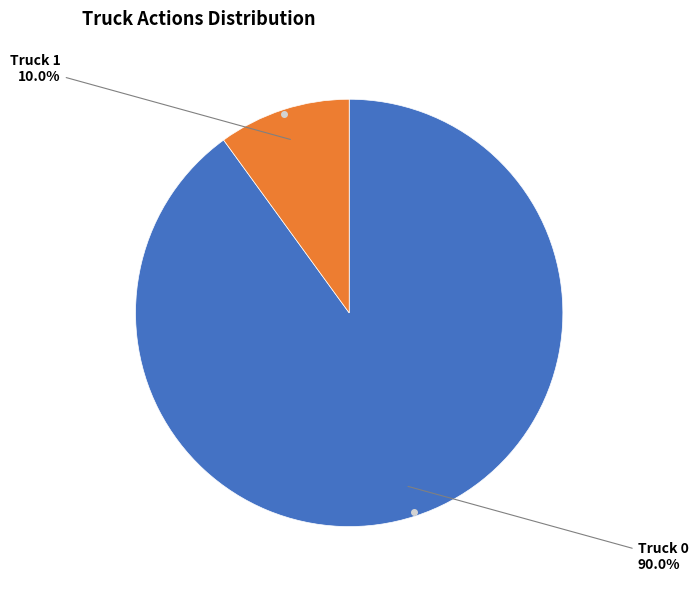

Is there any slice that represents more than half of the pie?

Yes